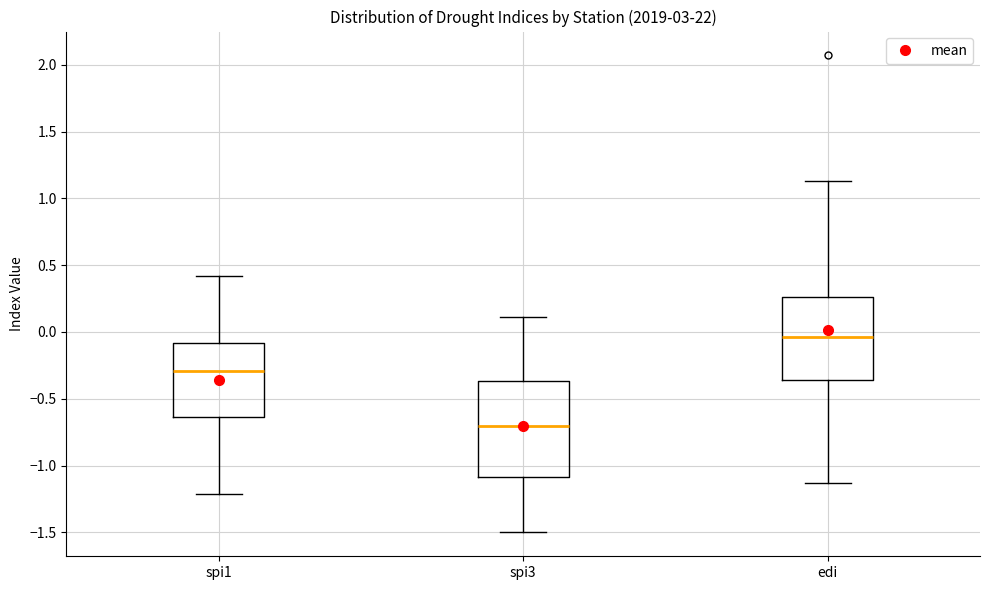

Which box's median line is the highest?

edi